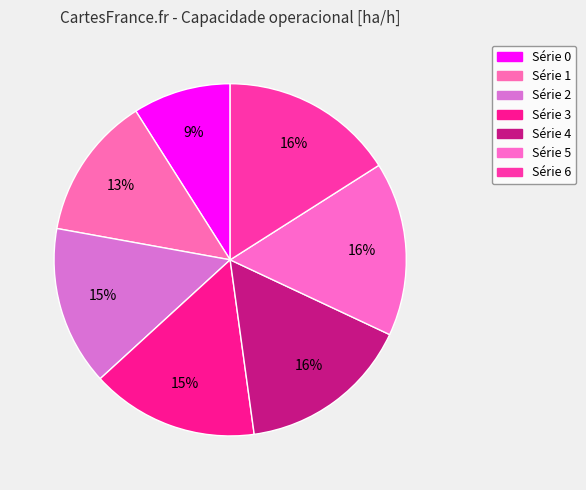

How many segments does this pie chart have?

7